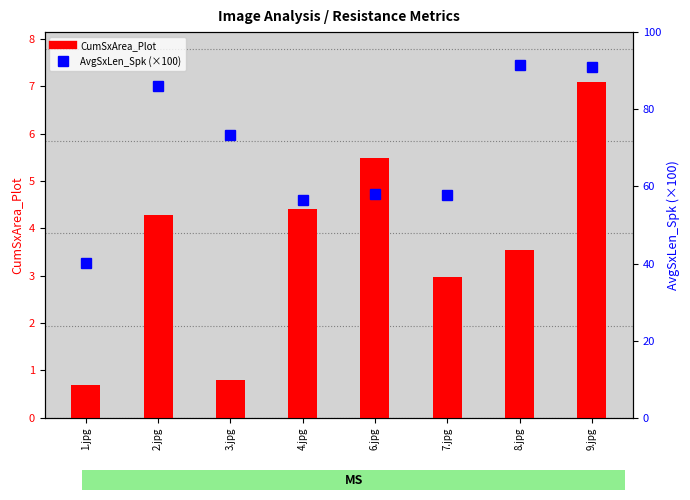

Reading left to right, what are all the values shown in this chart?

CumSxArea_Plot: 1.jpg=0.7	2.jpg=4.3	3.jpg=0.8	4.jpg=4.4	6.jpg=5.5	7.jpg=3.0	8.jpg=3.5	9.jpg=7.1
AvgSxLen_Spk (×100): 1.jpg=40.0	2.jpg=86.0	3.jpg=73.3	4.jpg=56.5	6.jpg=58.0	7.jpg=57.7	8.jpg=91.6	9.jpg=91.1